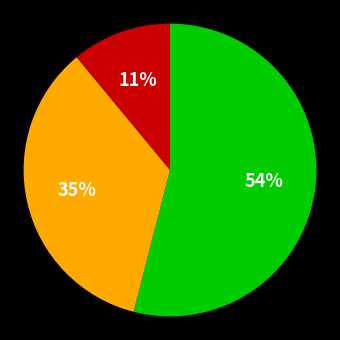

To the nearest percent, what is the difference between the largest and smallest slice percentages?

43%